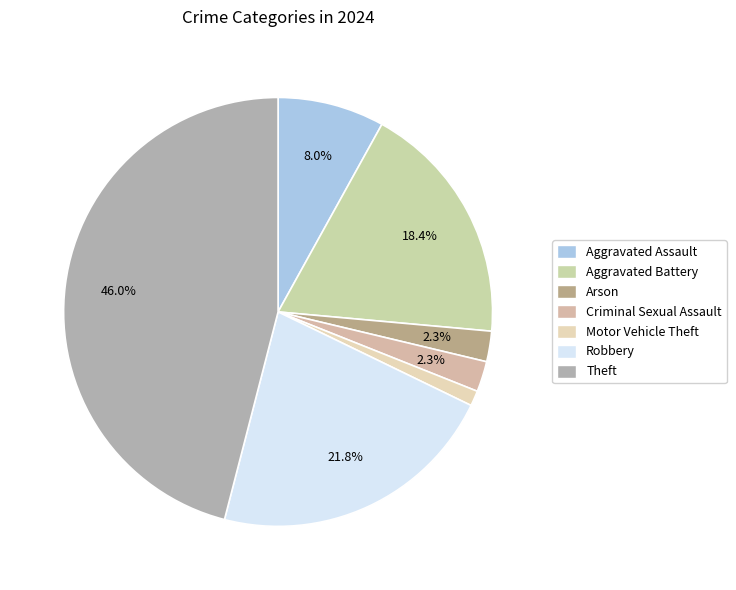

How many slices are in this pie chart?

7